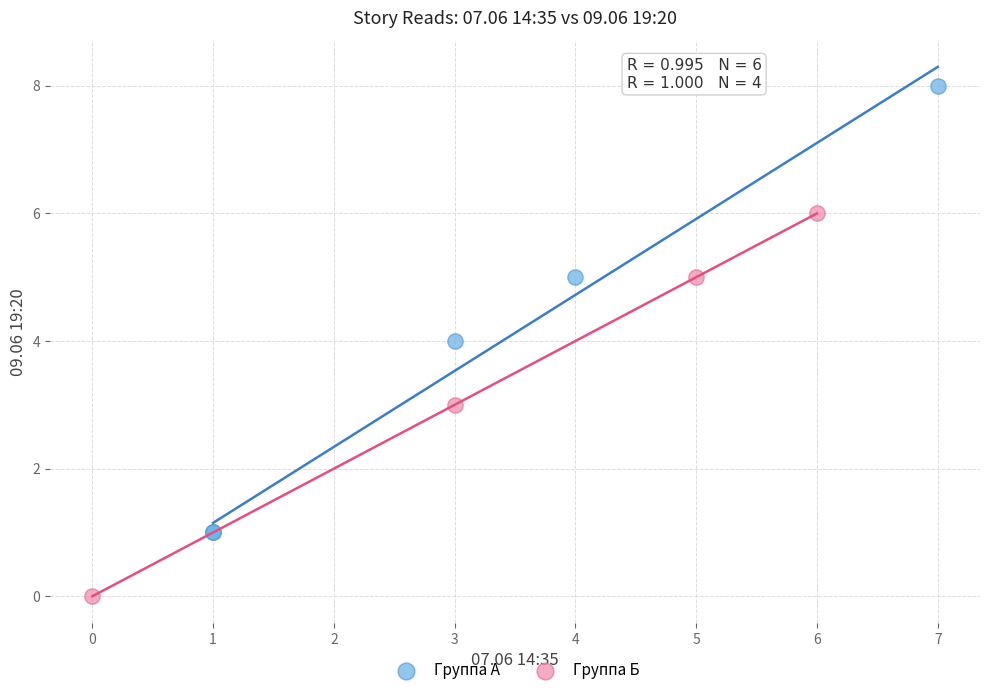

Which series has the largest Y range (max minus min)?

Группа А